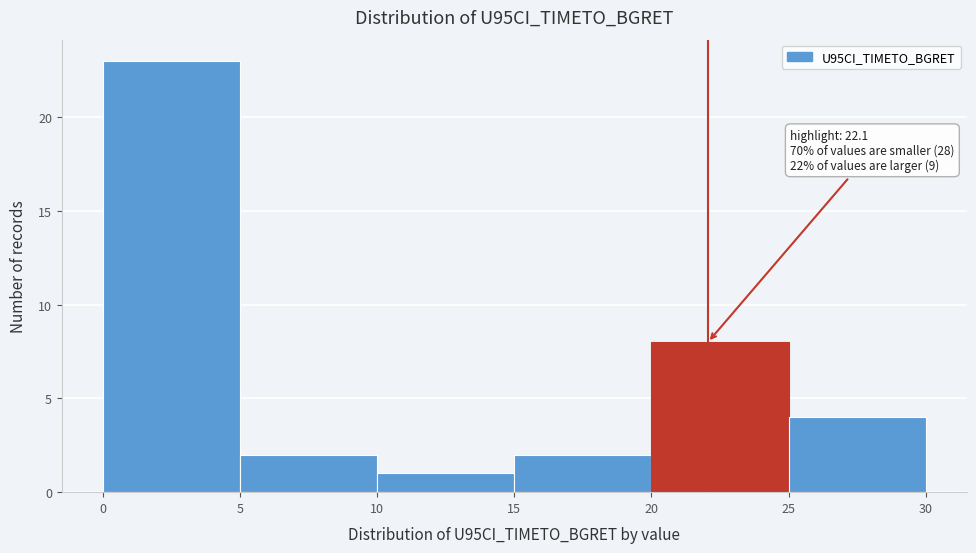

Which range on the x-axis has the tallest bar?

0 to 5